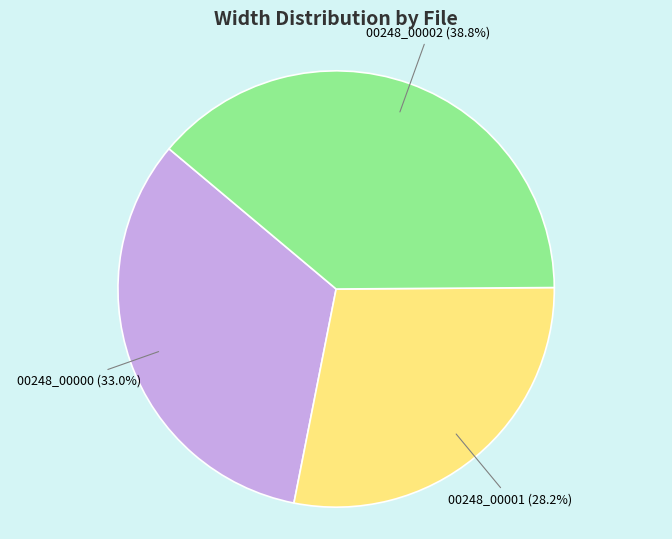

Is there any slice that represents more than half of the pie?

No